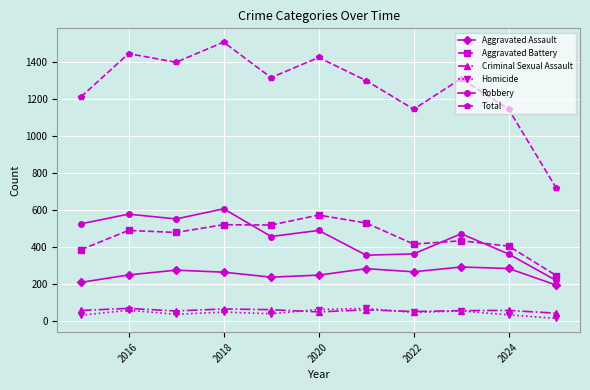

True or false: Criminal Sexual Assault and Robbery cross at least once.

False